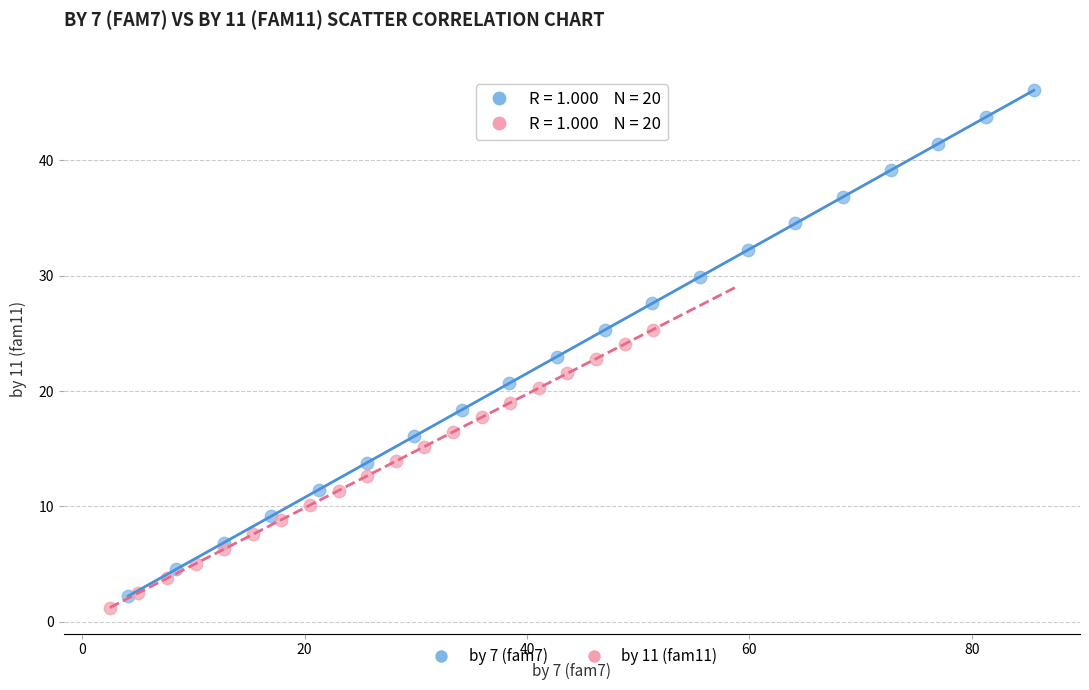

Which series reaches the maximum Y coordinate?

by 7 (fam7)